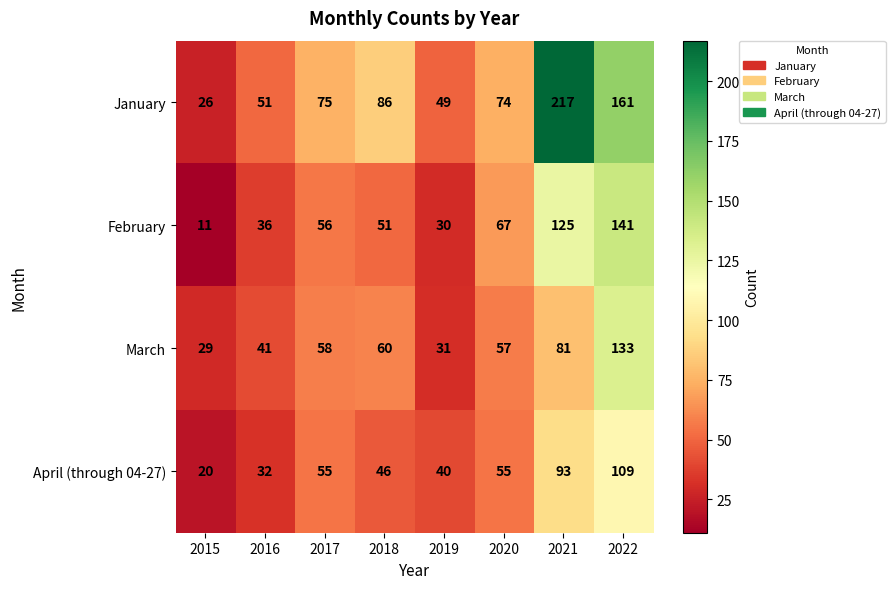

At which category does the chart reach its minimum across all series?

2015